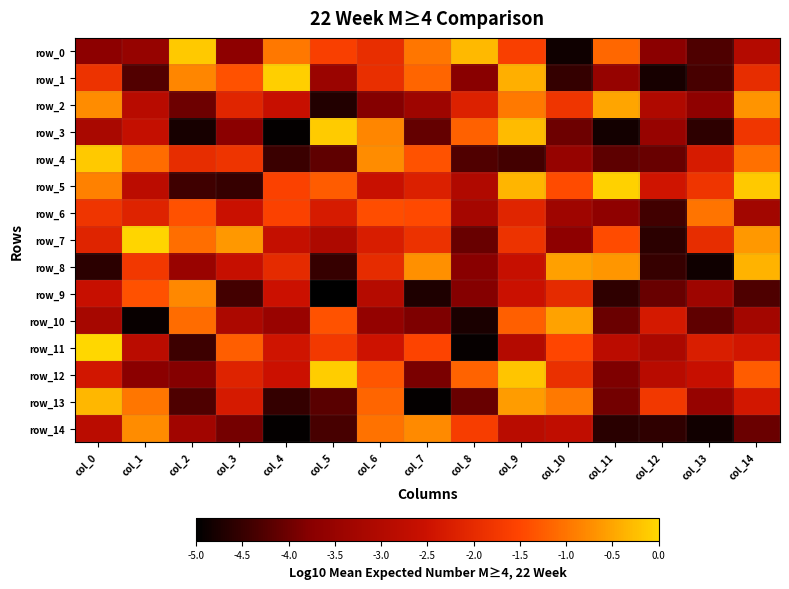

The value of row_9 at col_10 is -1.3. True or false?

False